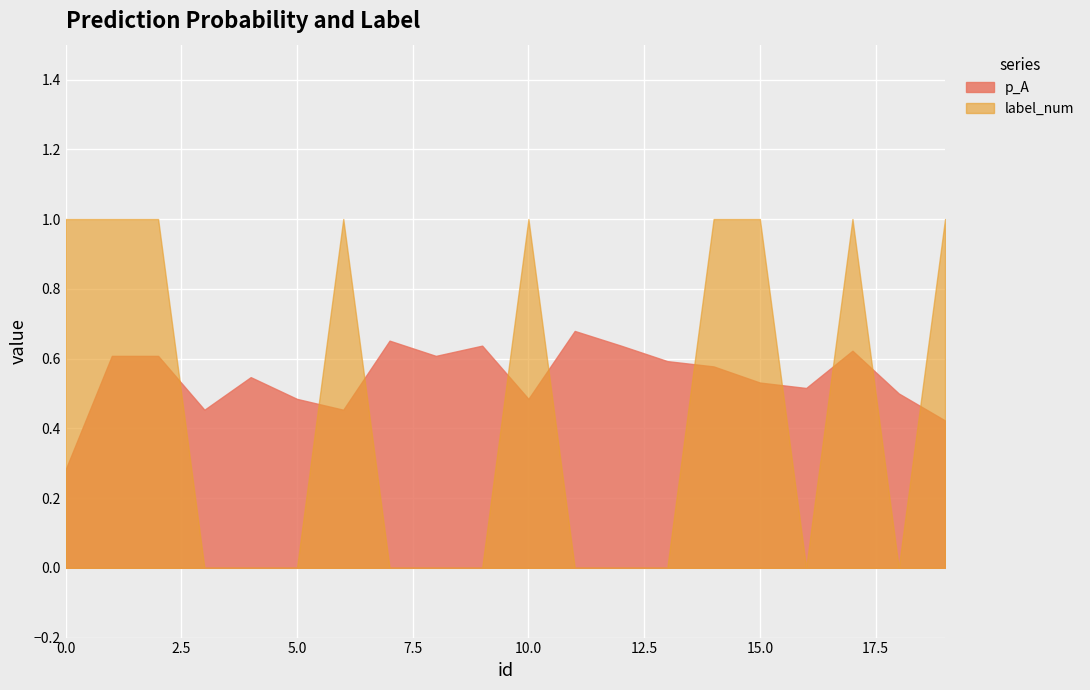

At which category does p_A reach its first local valley?

3